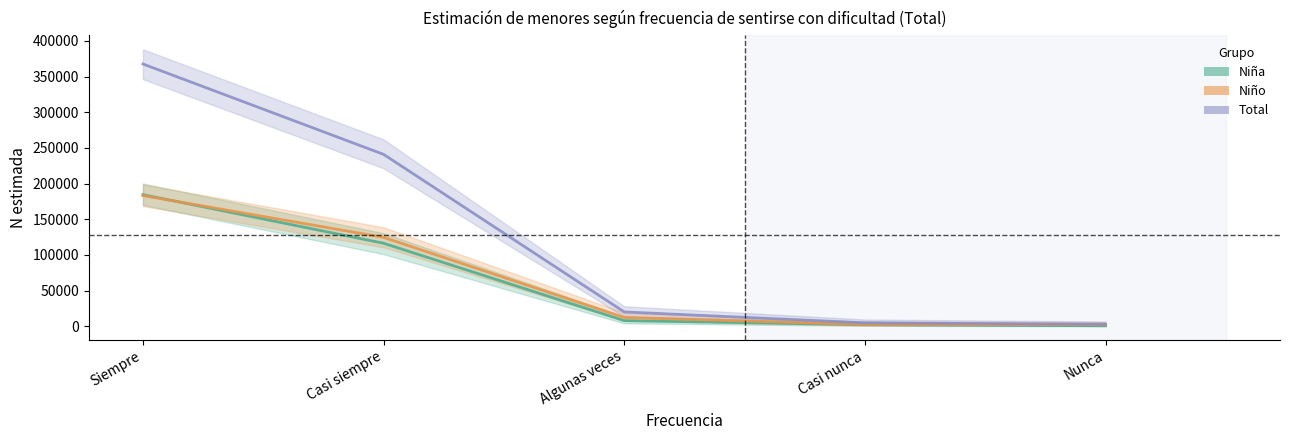

What is the label of the 5th point from the right?

Siempre